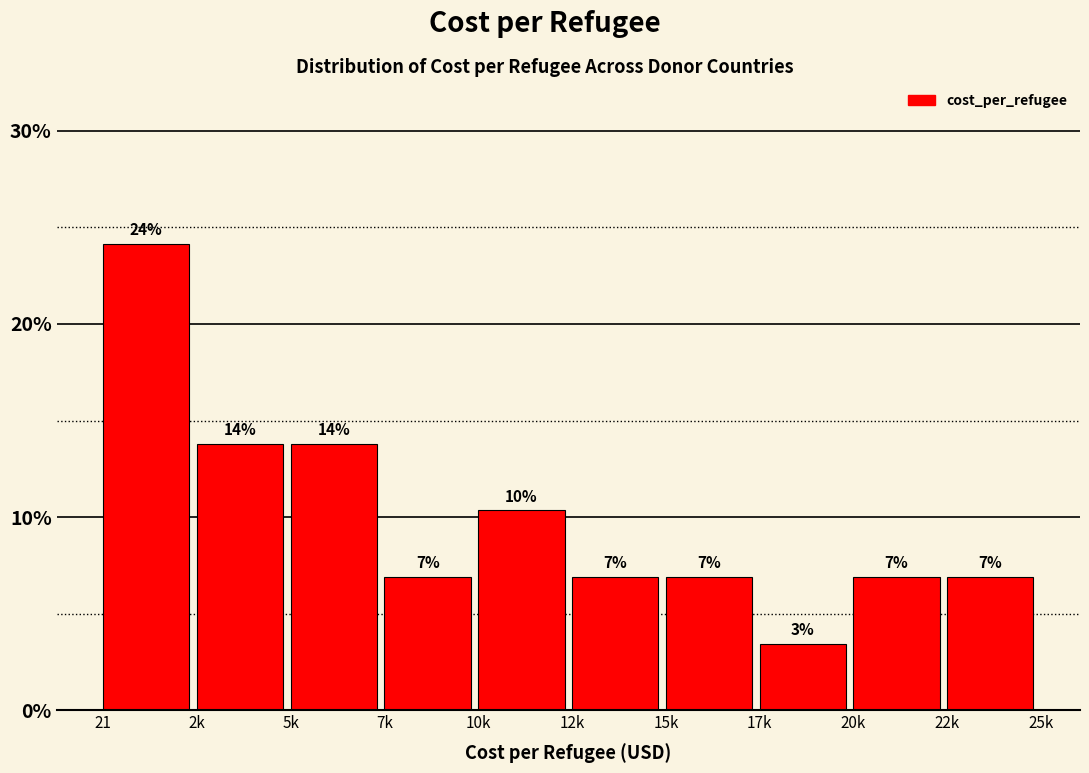

Are the bars horizontal?

No